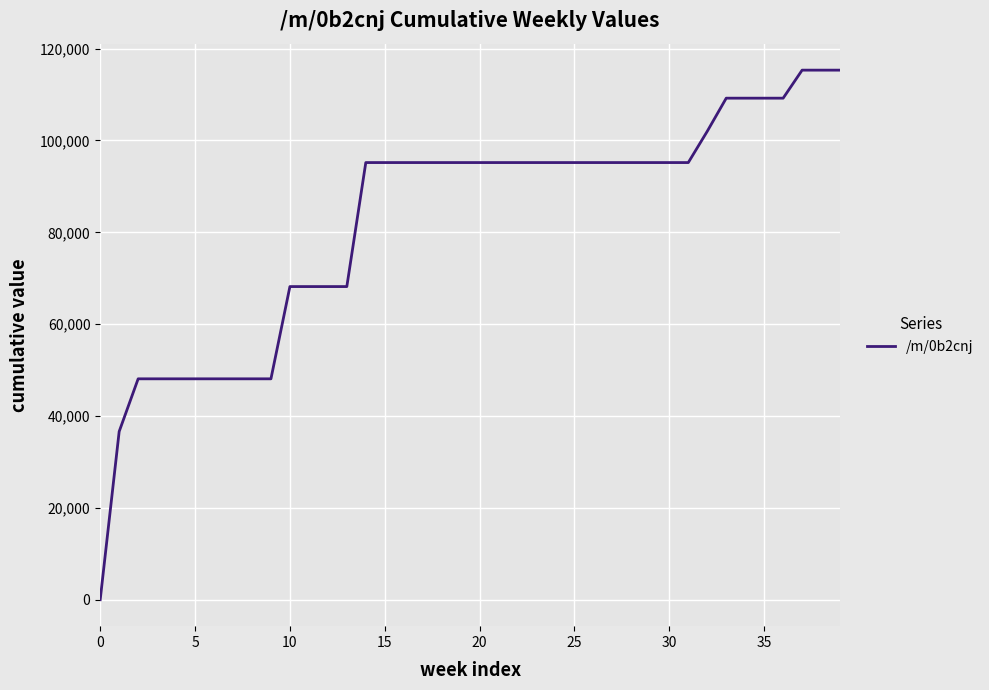

Does the chart display data point markers on the line(s)?

No